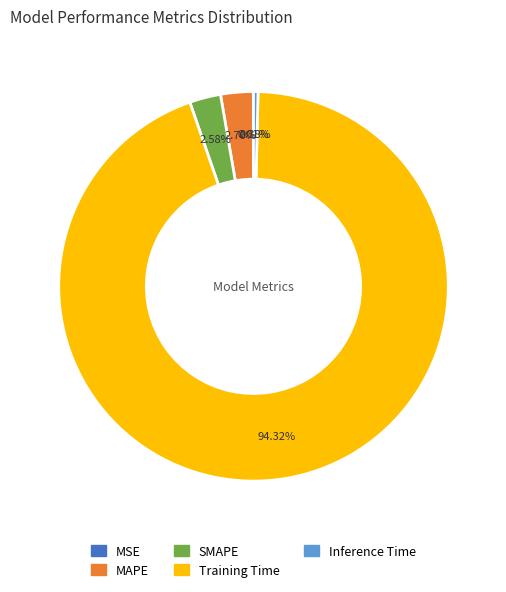

Is Inference Time the majority of the pie?

No